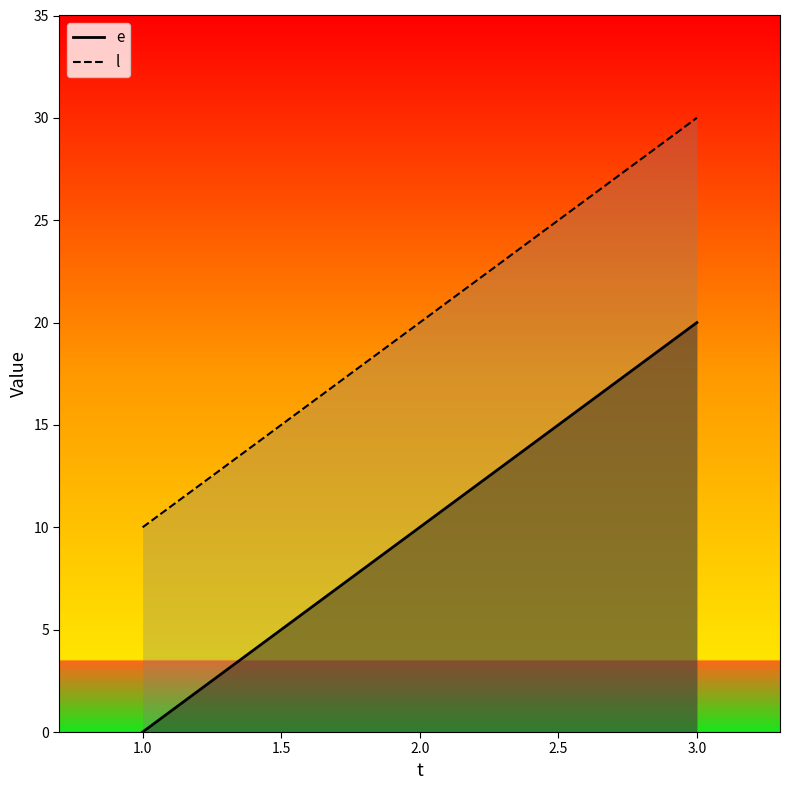

Is the value of l at 3 greater than the value of e at 2?

Yes